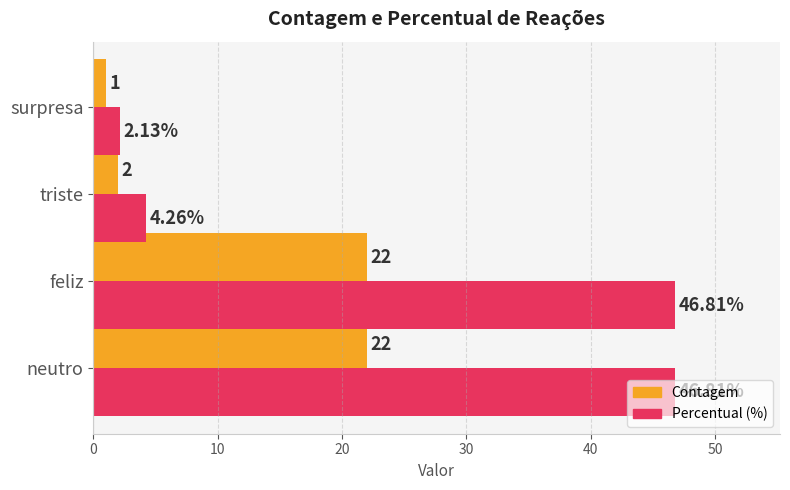

Which category has the lowest value across all series?

surpresa